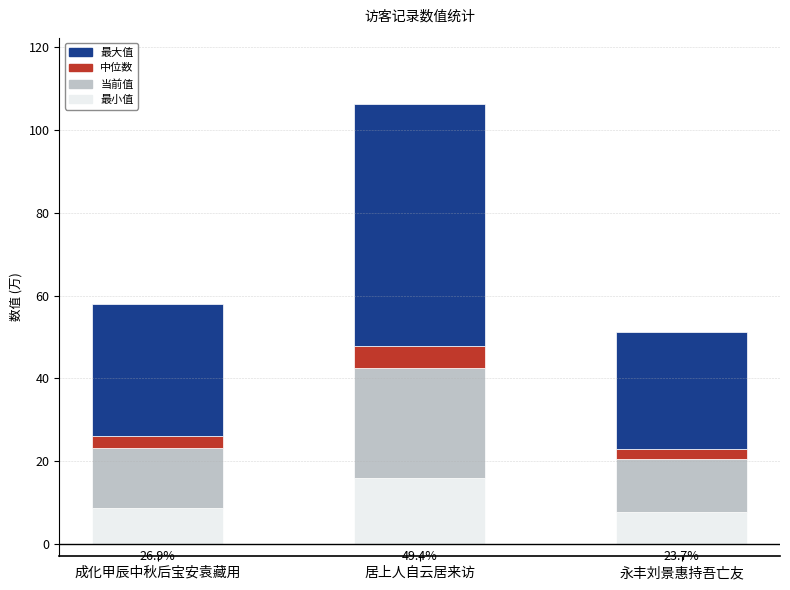

At which category is the sum across all series the highest?

居上人自云居来访